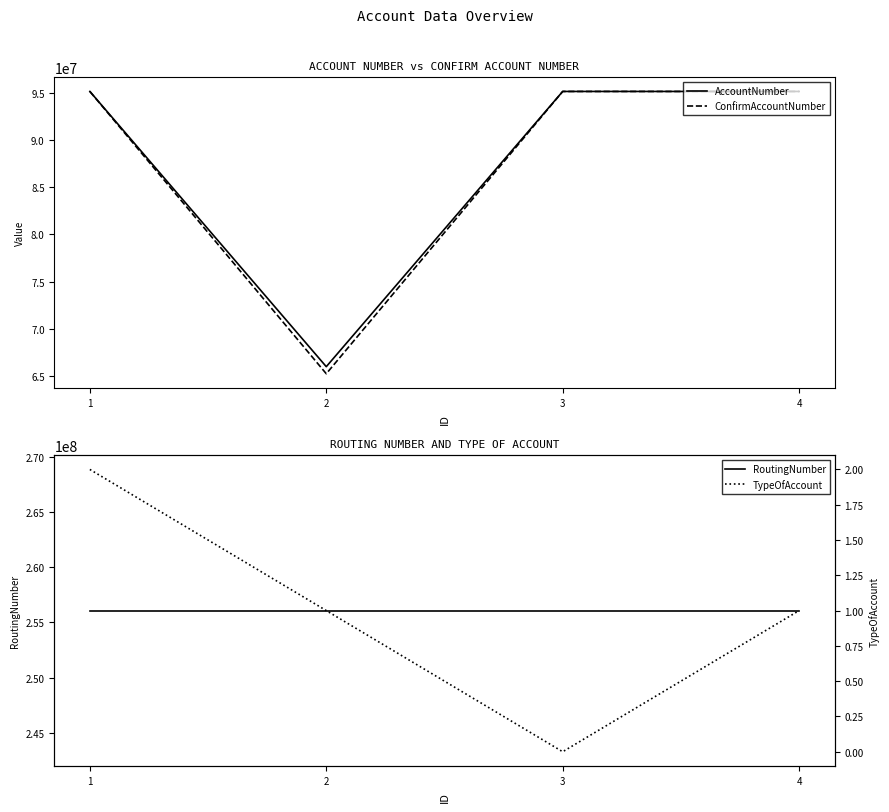

Reading right to left, extract all data points from this chart.

AccountNumber: 4=95125489	3=95125489	2=65987541	1=95125489
ConfirmAccountNumber: 4=95125489	3=95125489	2=65239412	1=95125489
RoutingNumber: 4=256072691	3=256072691	2=256072691	1=256072691
TypeOfAccount: 4=1	3=0	2=1	1=2